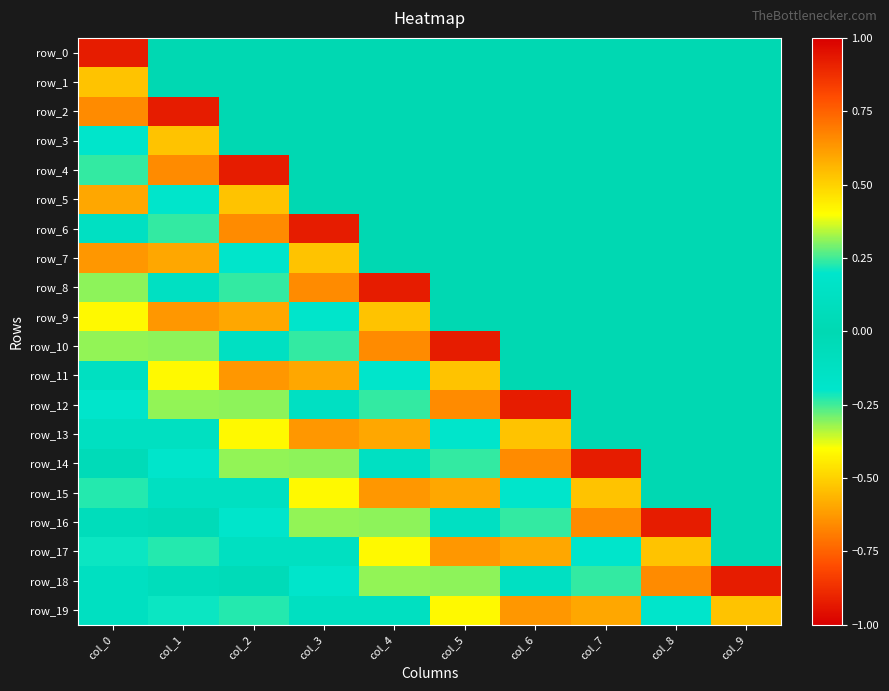

What is the smallest value displayed?

-0.9